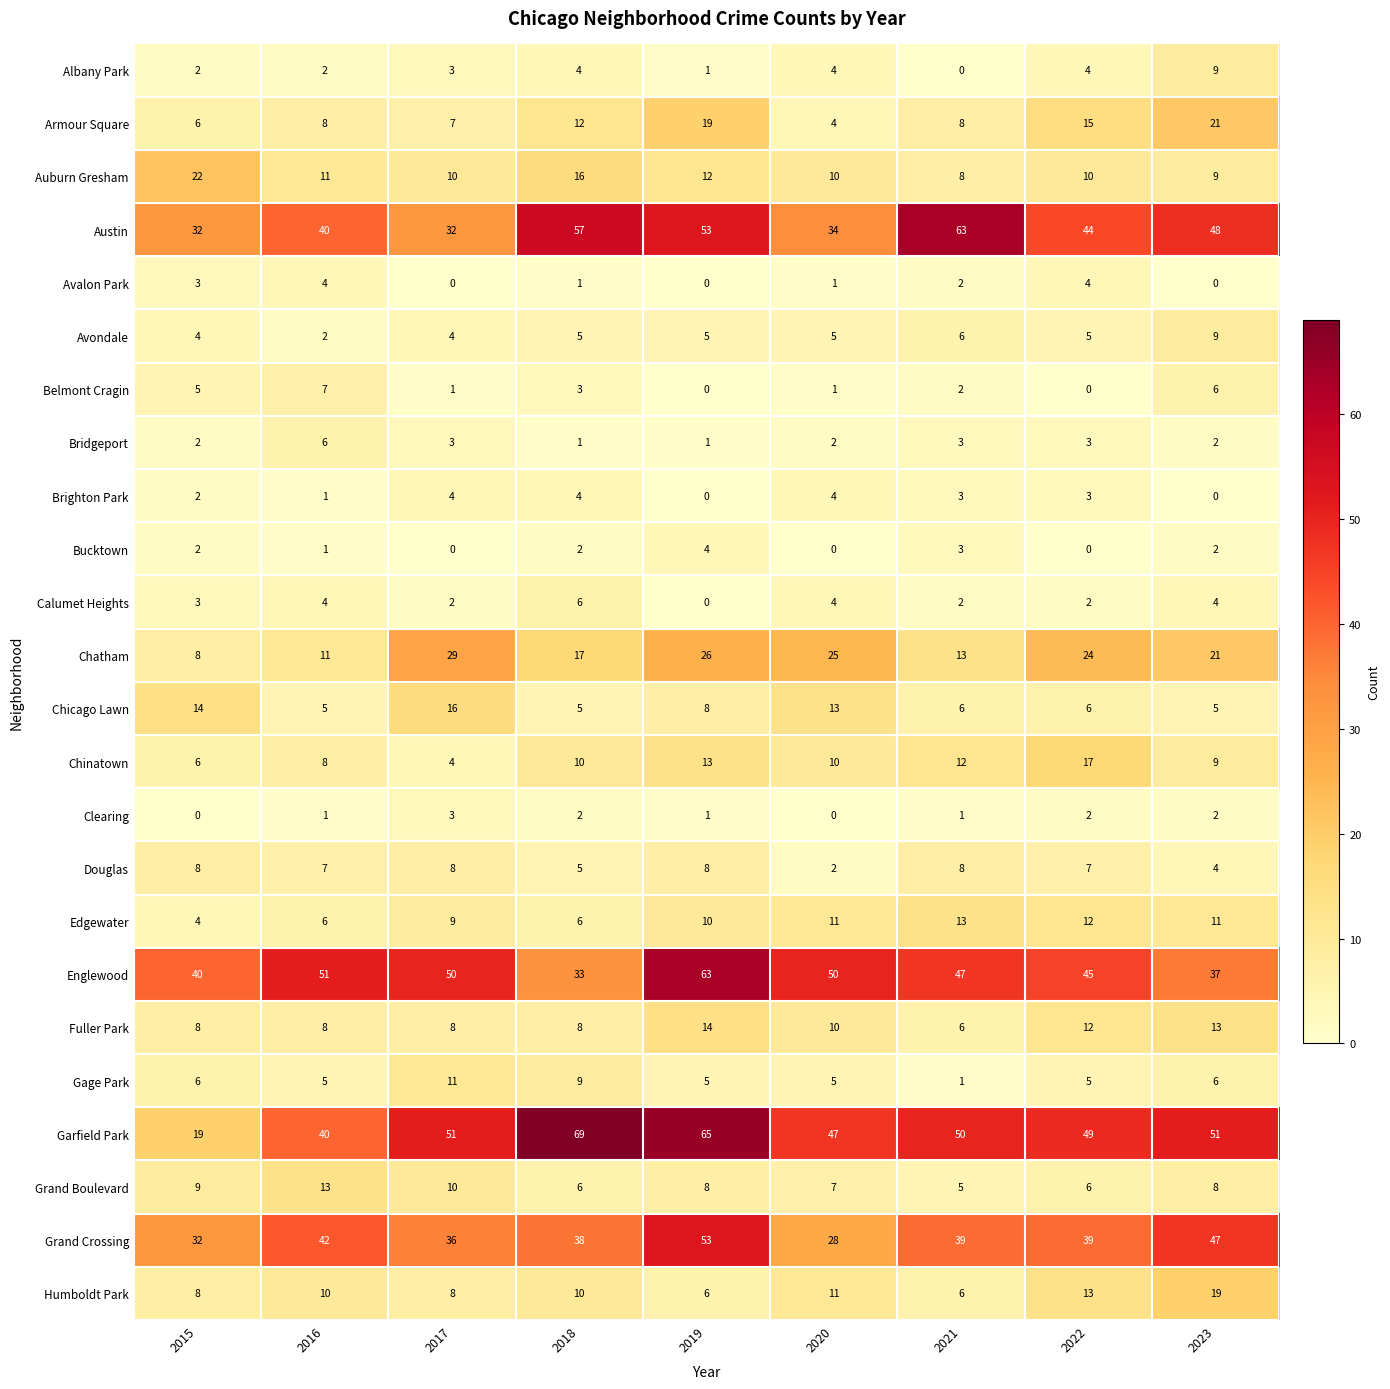

What is the average value of the Fuller Park series?

10